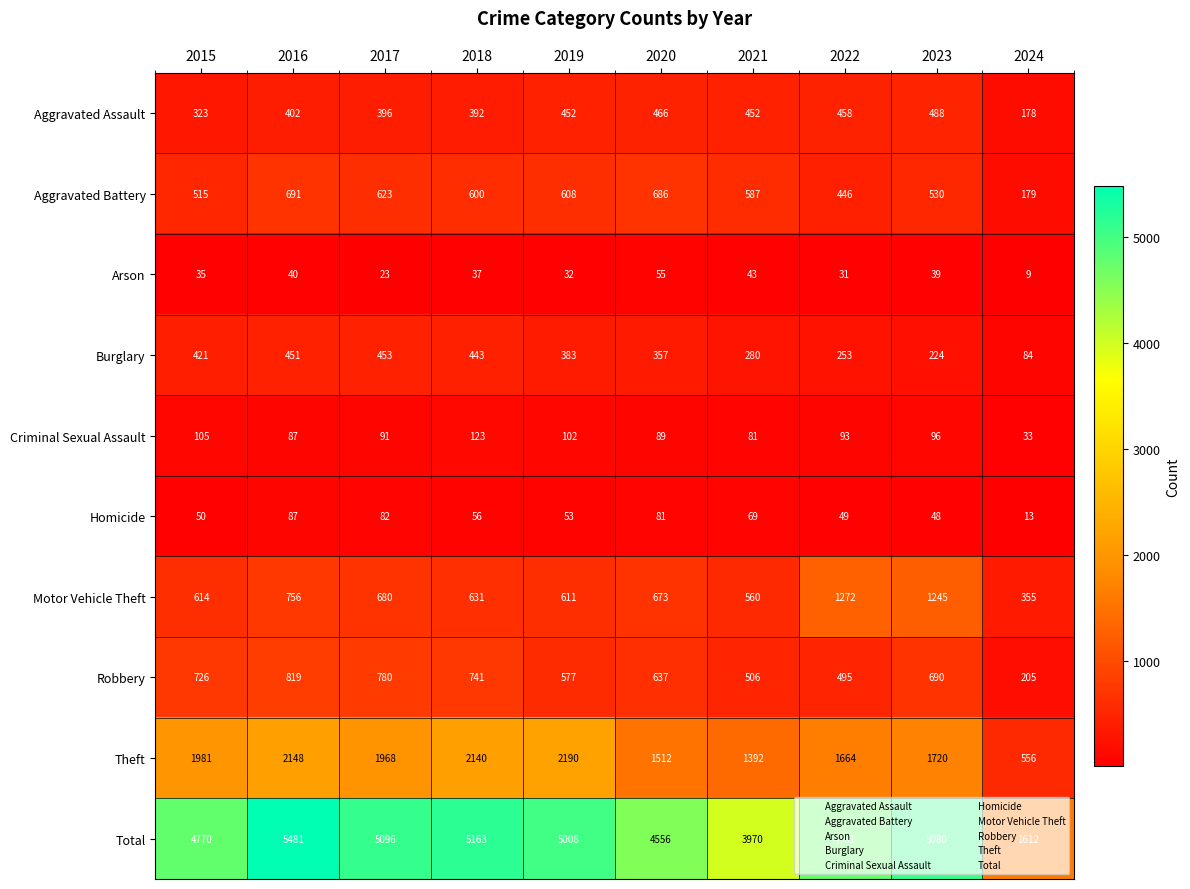

At which label does Burglary first exceed 383?

2015